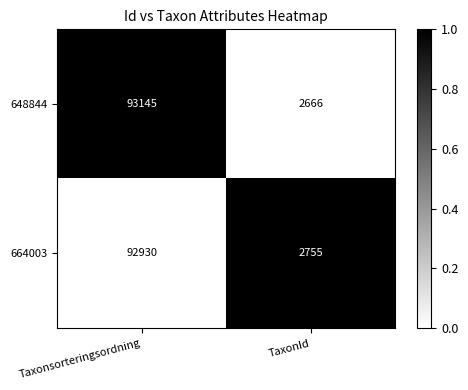

Which series changed the most between Taxonsorteringsordning and TaxonId?

648844